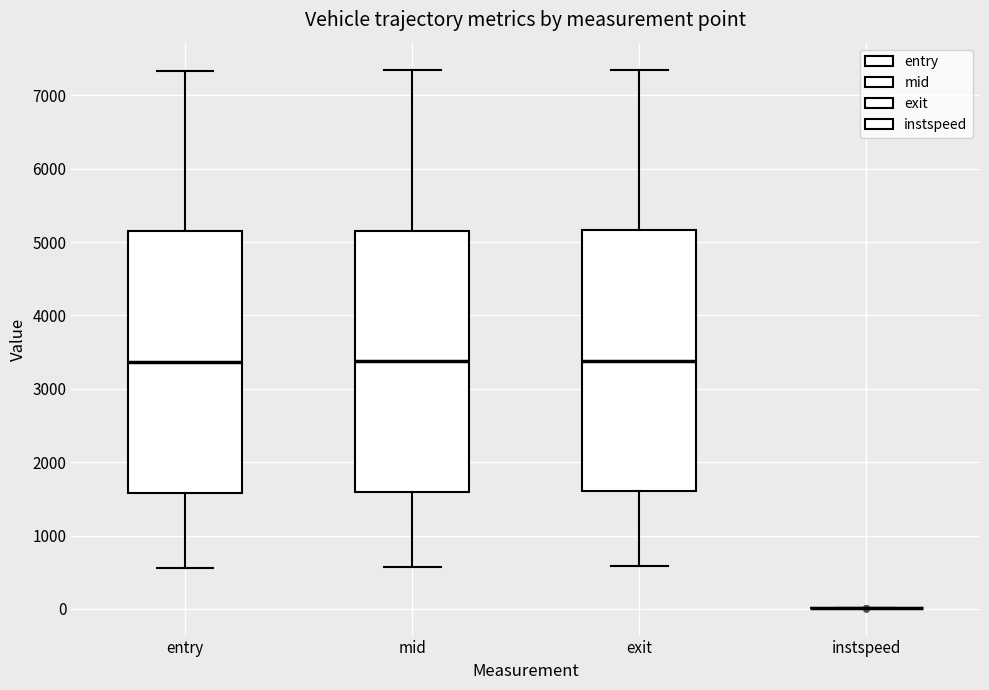

Where does the median line of the box for mid sit on the y-axis? The values are not printed on the chart, so give them approximately, as read against the axis.

3400